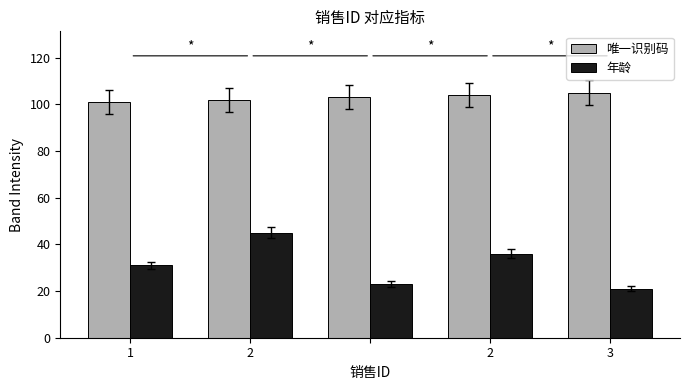

Reading right to left, what are all the values shown in this chart?

唯一识别码: 105	104	103	102	101
年龄: 21	36	23	45	31